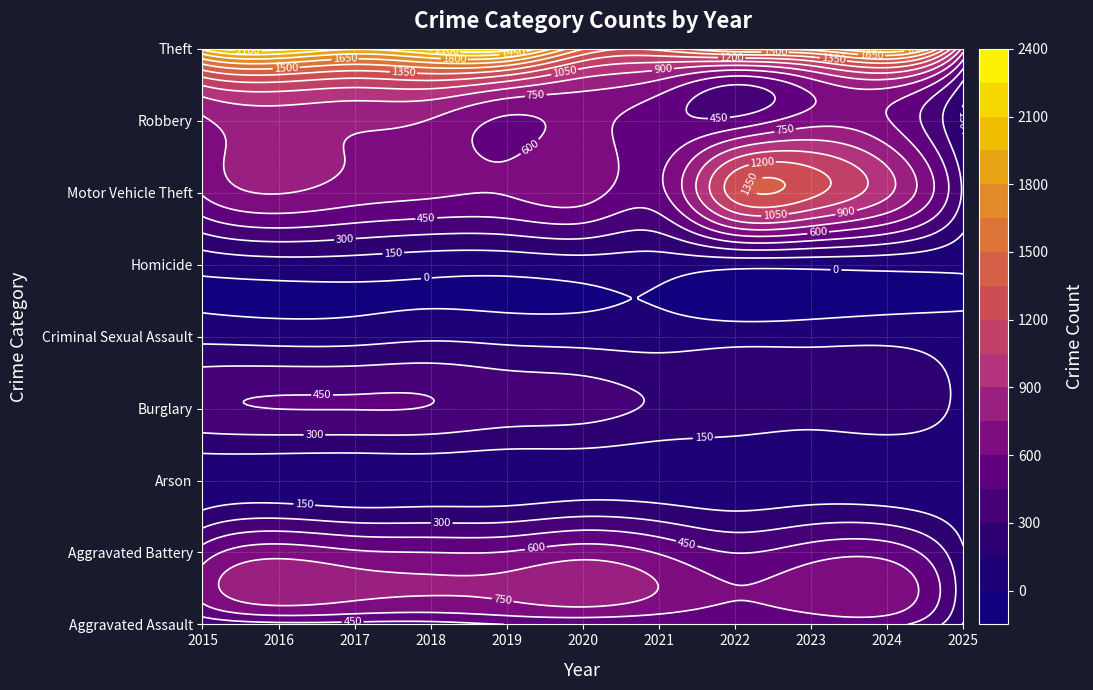

What is the minimum value shown in the chart?

13